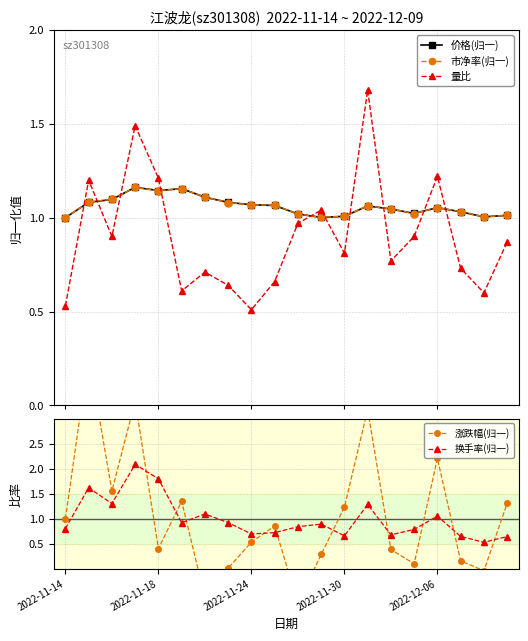

What is the minimum value for 价格(归一)?

1.0